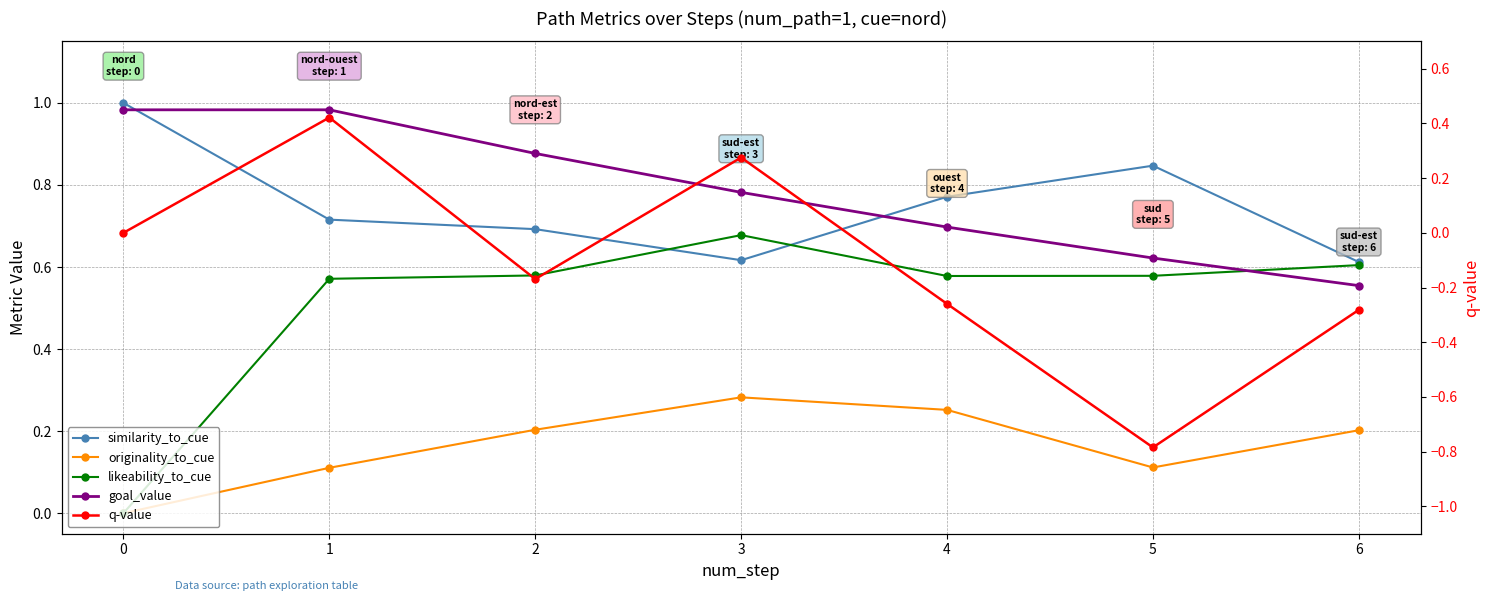

Is it true that likeability_to_cue equals 0.6 at 1?

True